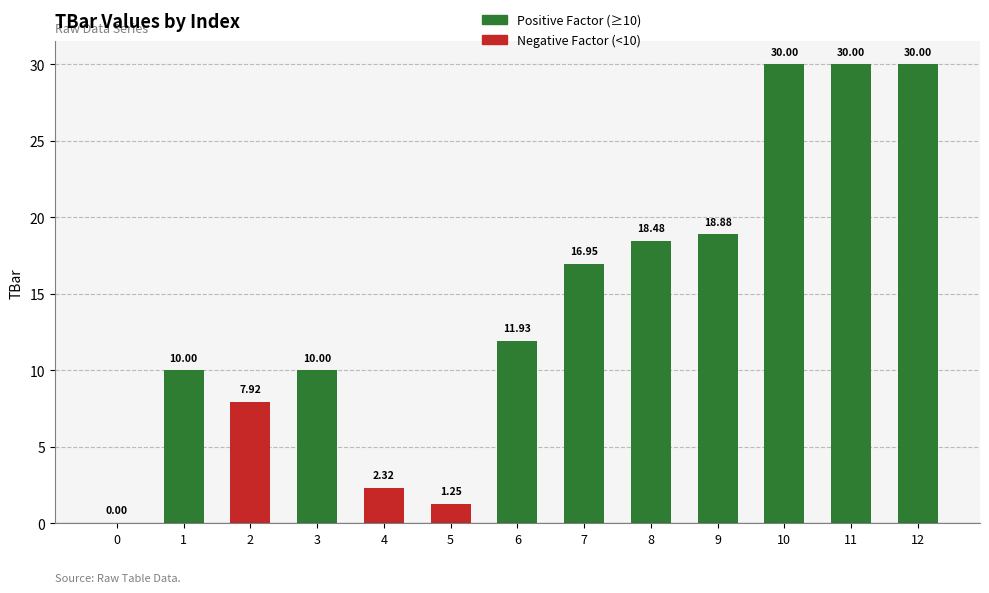

Are the bars horizontal?

No